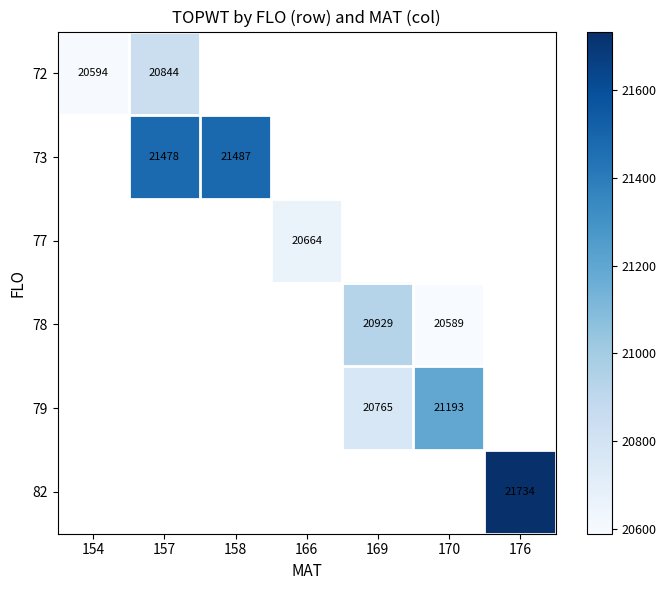

Which category has the lowest value across all series?

170